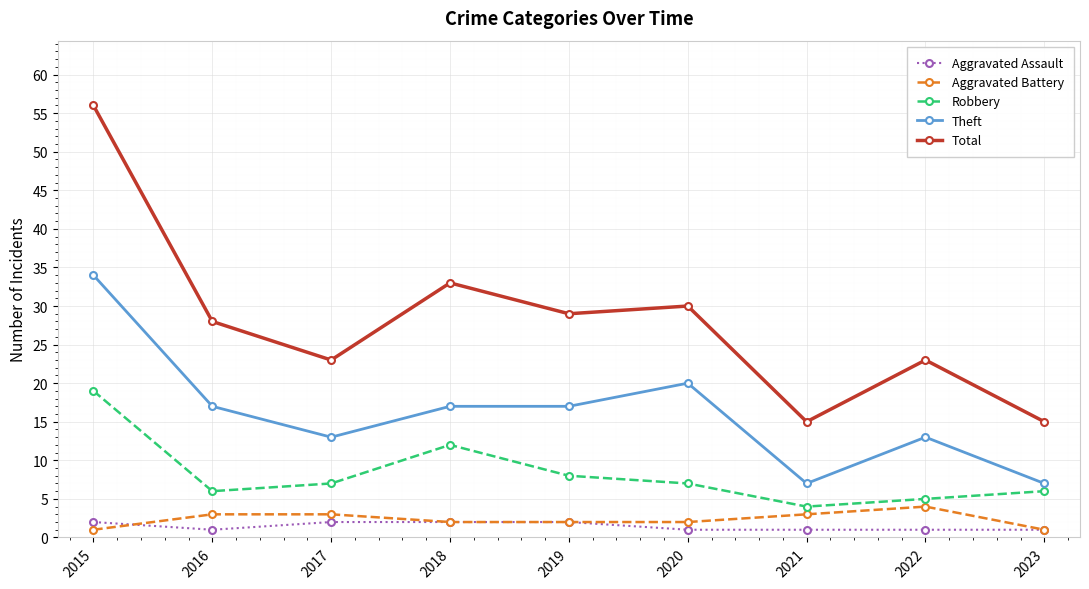

True or false: Aggravated Battery has a value of 3 at 2017.

True